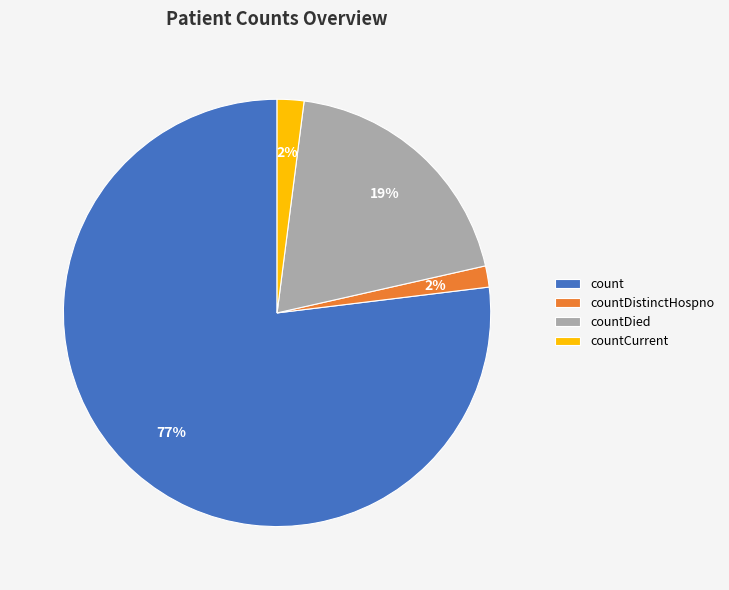

Is the sum of countDistinctHospno and countDied greater than half?

No